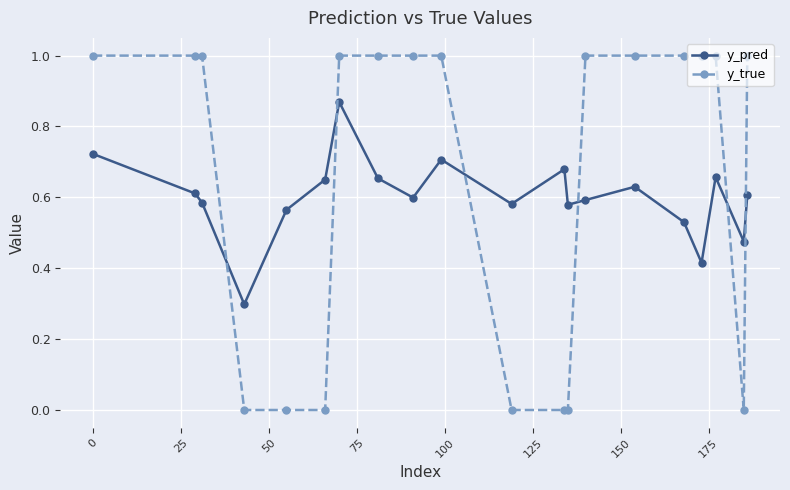

Which series has the largest range (max minus min)?

y_true